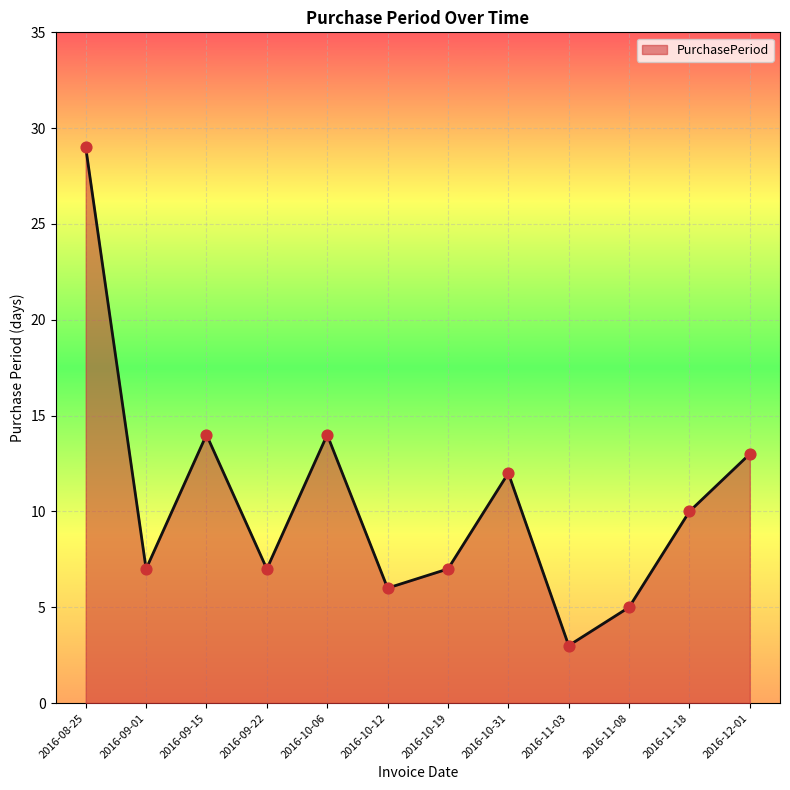

Between 2016-12-01 and 2016-10-19, which is larger?

2016-12-01